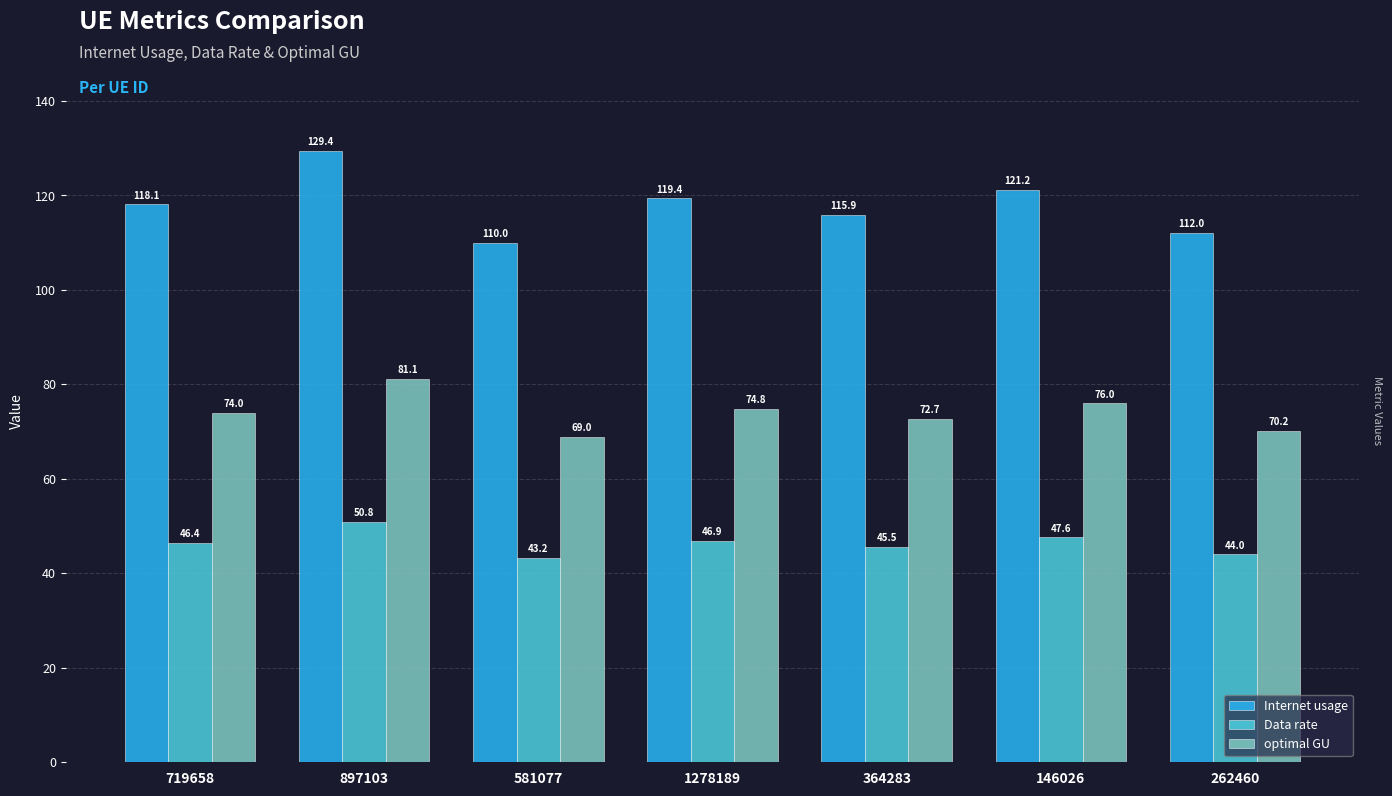

Reading left to right, what are all the values shown in this chart?

Internet usage: 719658=118.1	897103=129.4	581077=110.0	1278189=119.4	364283=115.9	146026=121.2	262460=112.0
Data rate: 719658=46.4	897103=50.8	581077=43.2	1278189=46.9	364283=45.5	146026=47.6	262460=44.0
optimal GU: 719658=74.0	897103=81.1	581077=69.0	1278189=74.8	364283=72.7	146026=76.0	262460=70.2